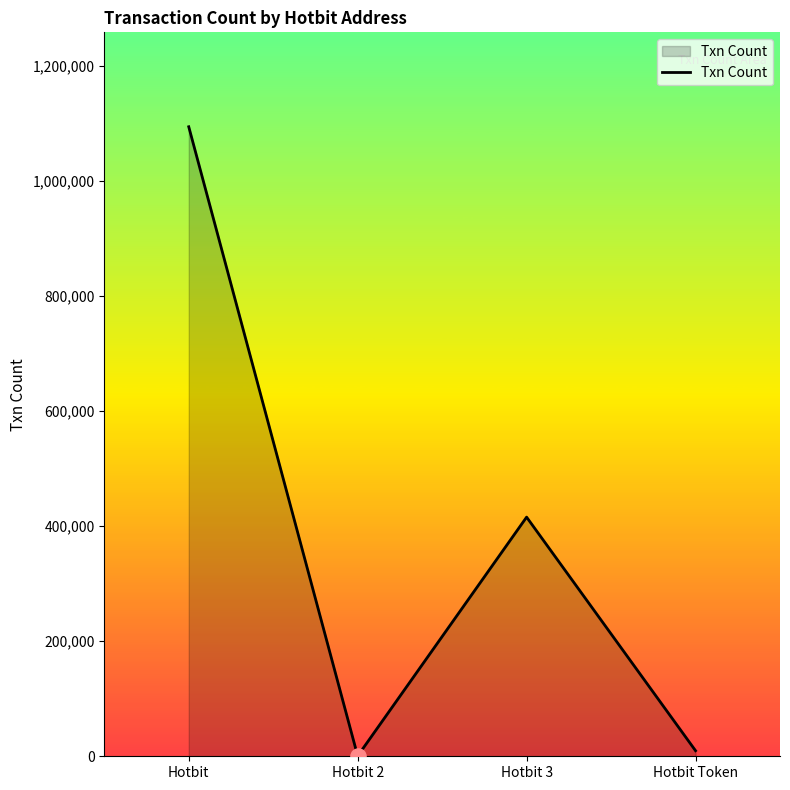

What is the difference between the maximum and minimum values?

1094016